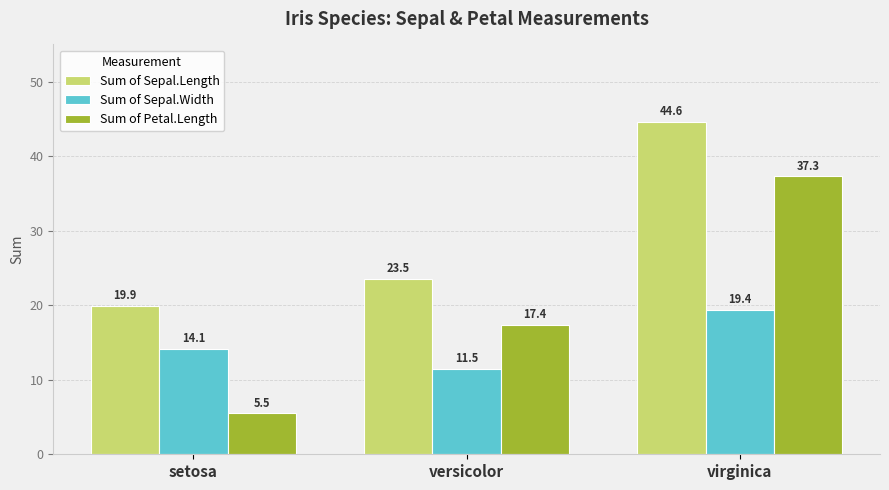

What is the difference between the maximum and second lowest values in the Sum of Sepal.Width series?

5.3